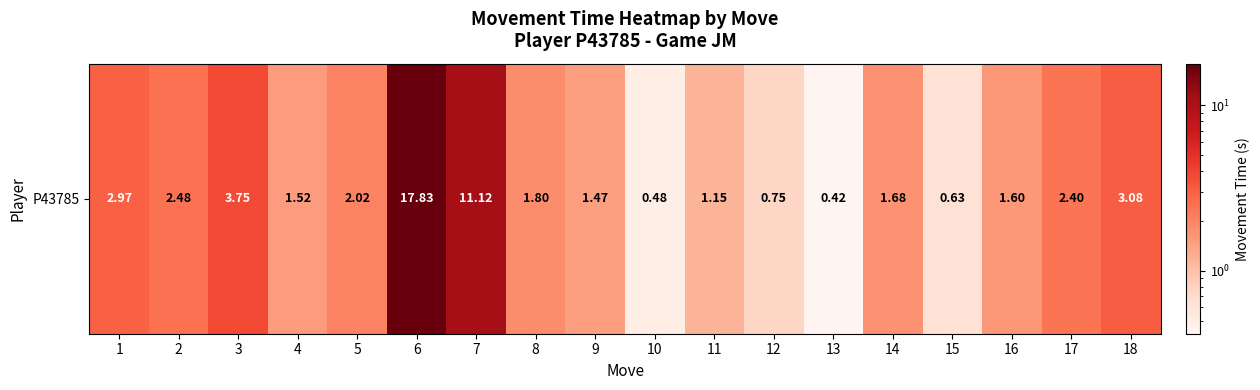

True or false: the data shows 0.6 at 13.

False